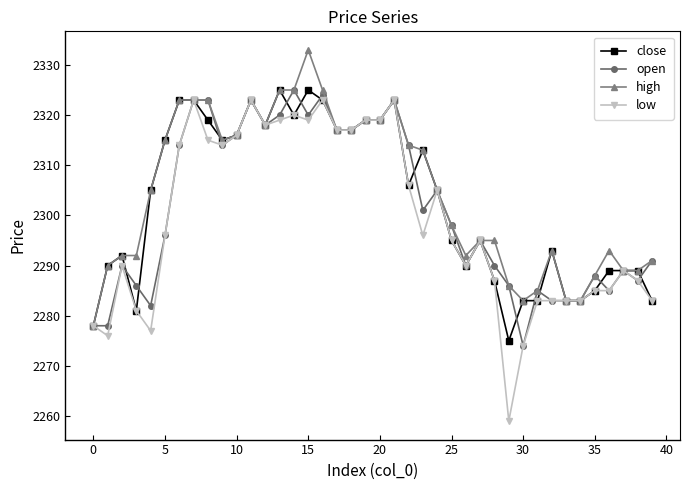

How many data points does each series have?

40